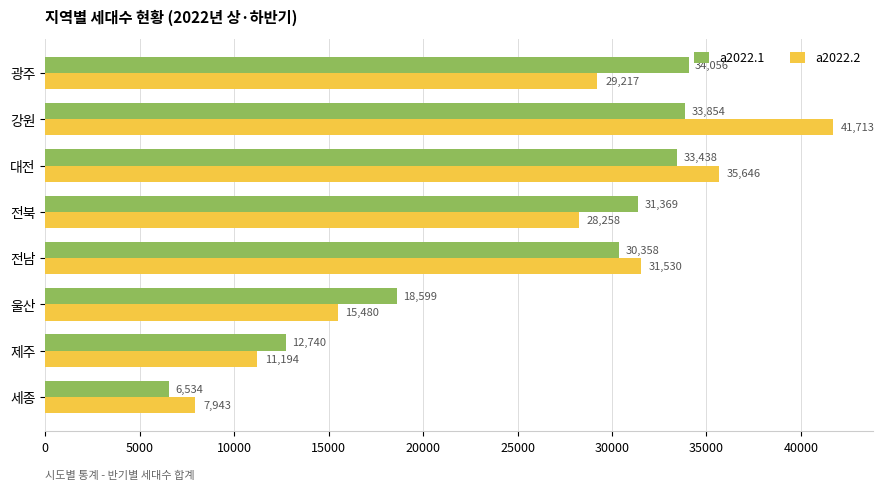

Which series has the largest total across all categories?

a2022.2